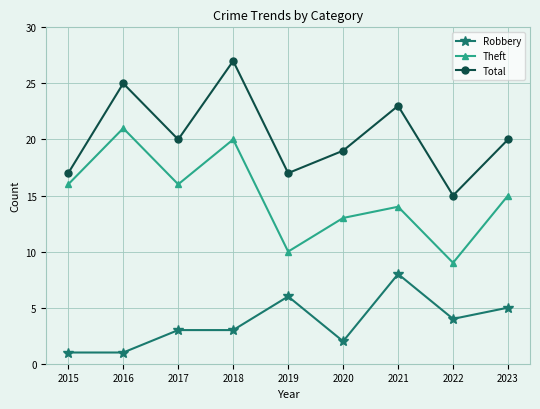

True or false: Total has a value of 17 at 2015.

True